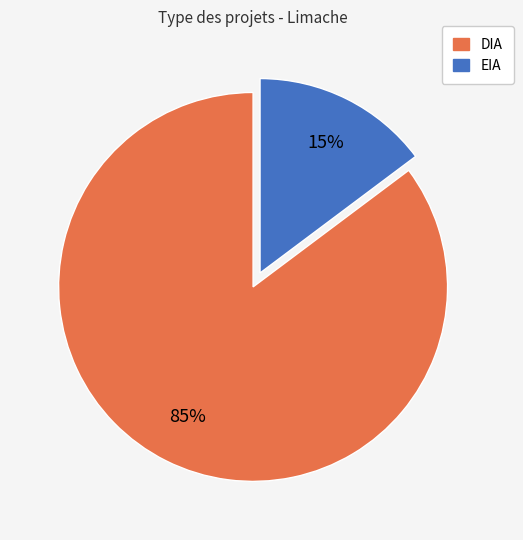

The DIA slice represents 72% of the pie. True or false?

False